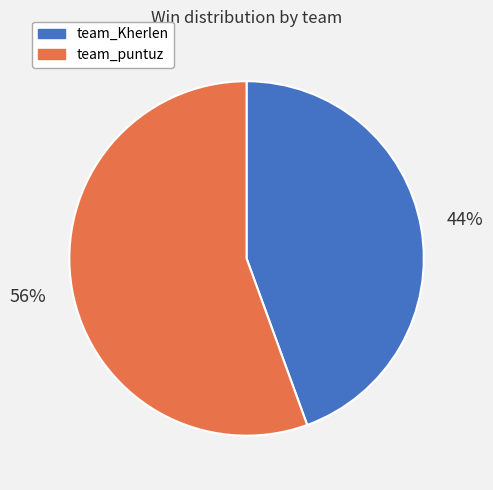

Which category has the biggest portion of the pie?

team_puntuz